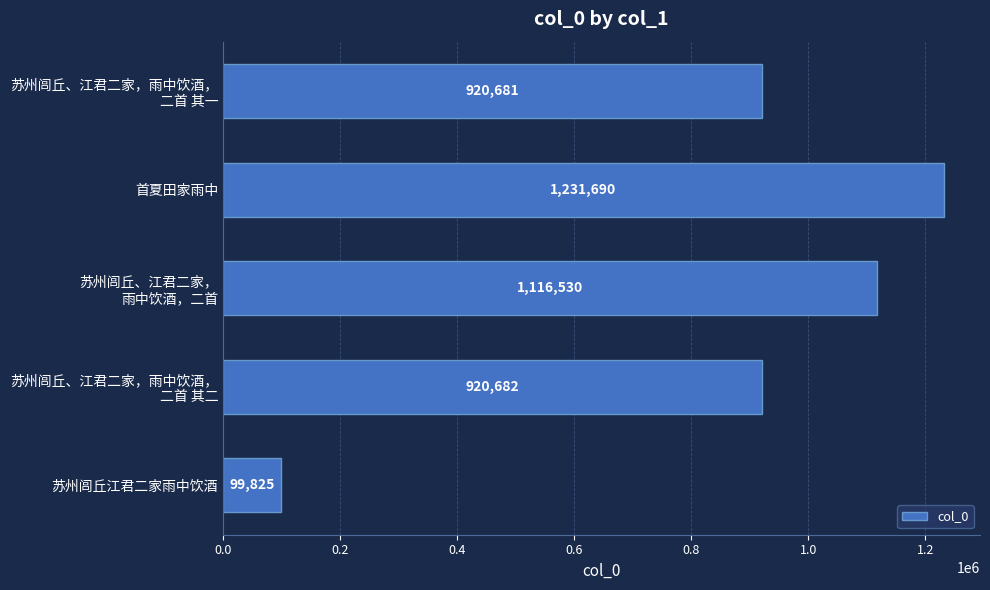

What is the difference between the maximum and minimum values?

1131865